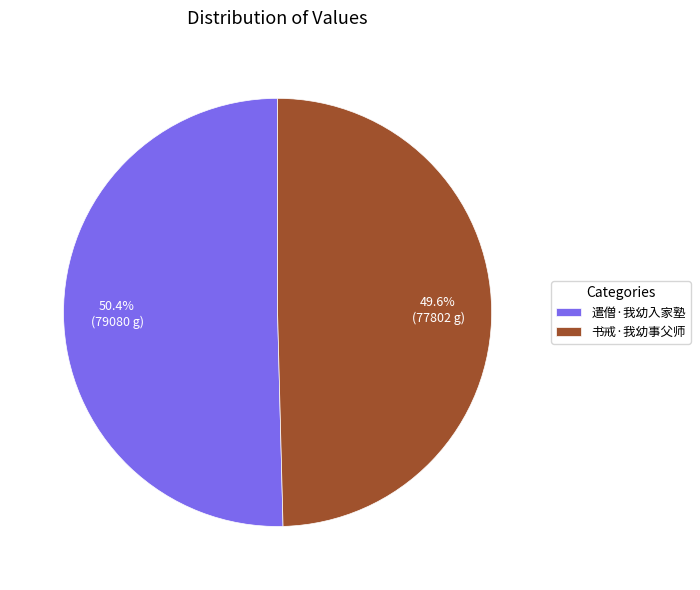

What percentage is the 书戒·我幼事父师 slice, to the nearest percent?

50%